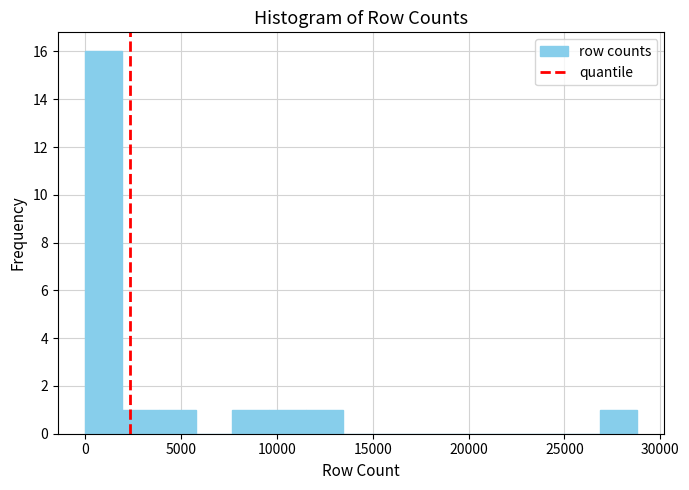

Around what value on the x-axis is the tallest bar? Give the approximate position of its centre, as read against the axis.

1000